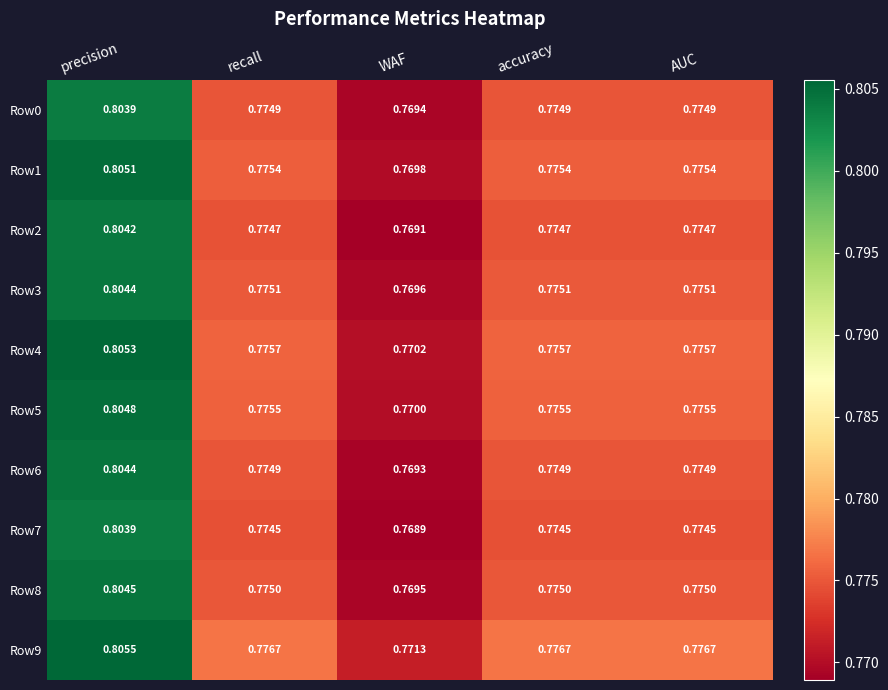

At which category is the sum across all series the highest?

precision